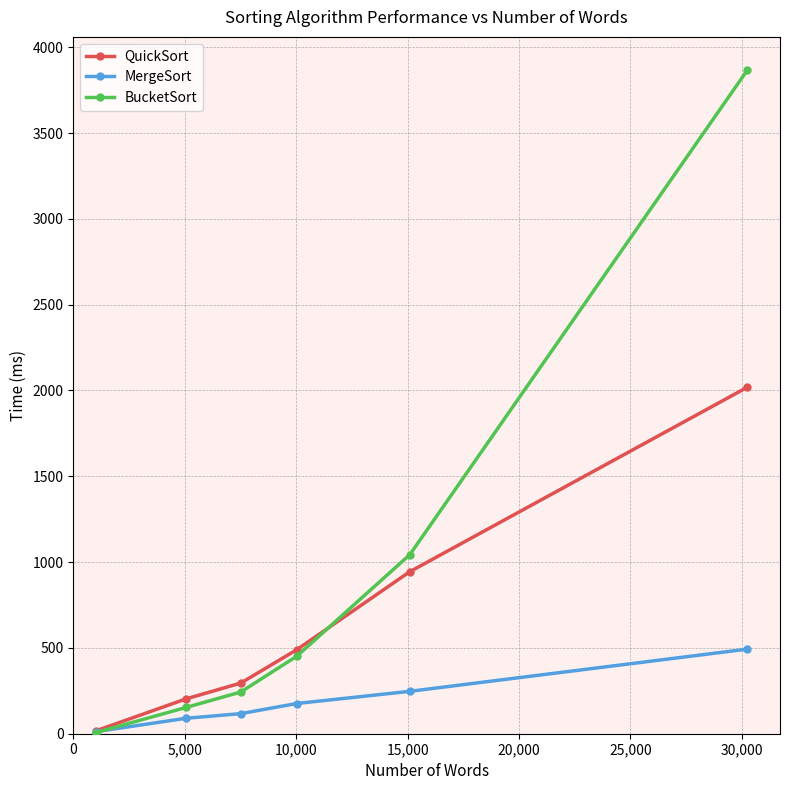

How many lines are shown in the chart?

3